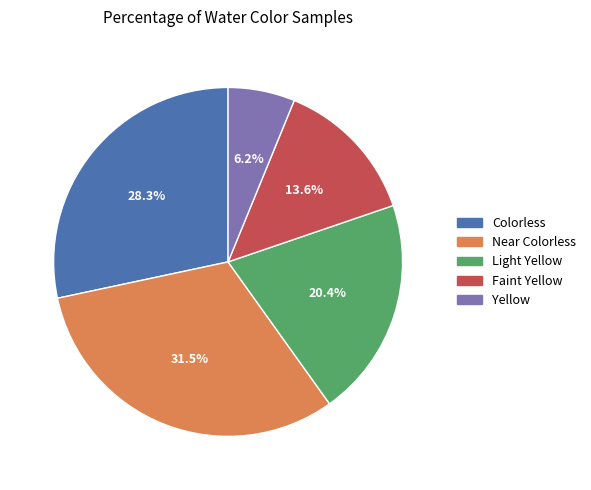

Rank the categories by value from lowest to highest.

Yellow, Faint Yellow, Light Yellow, Colorless, Near Colorless